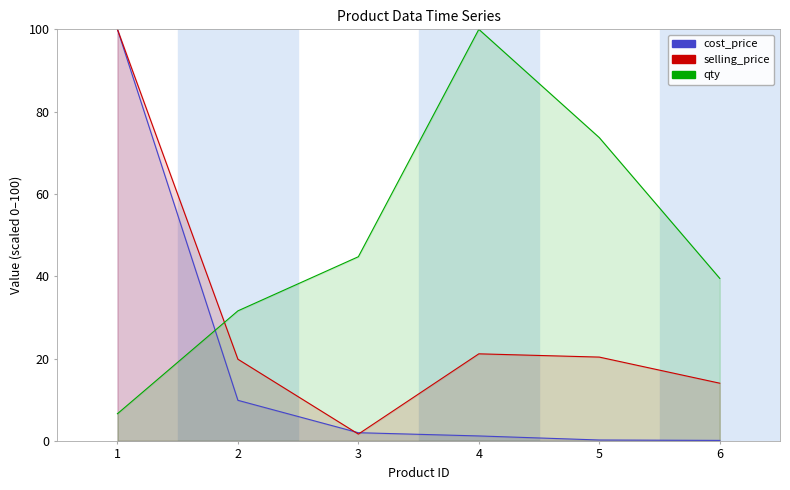

The selling_price series shows 31.2 at 5. True or false?

False